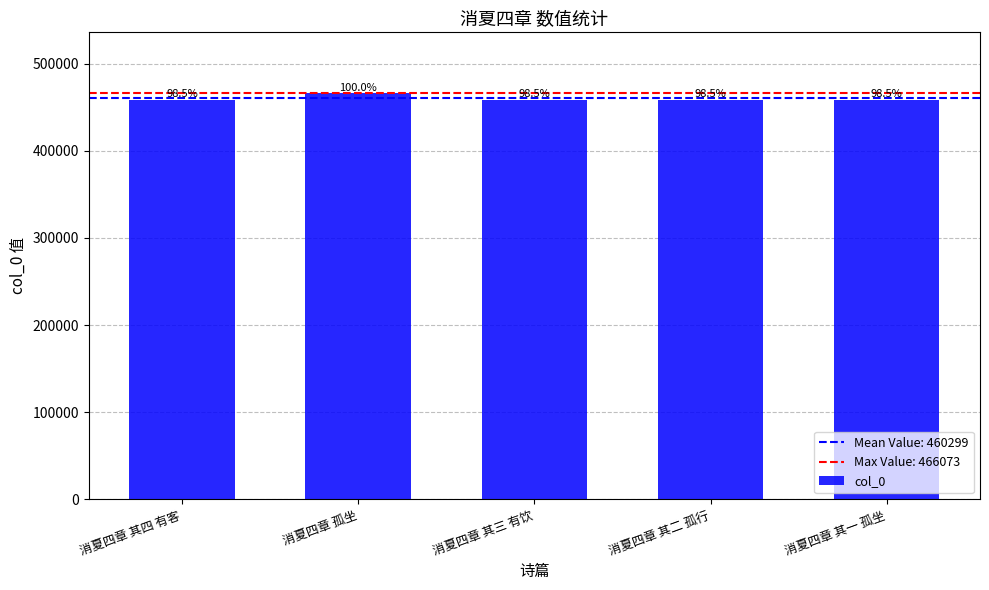

What position from the right is 消夏四章 其一 孤坐?

1